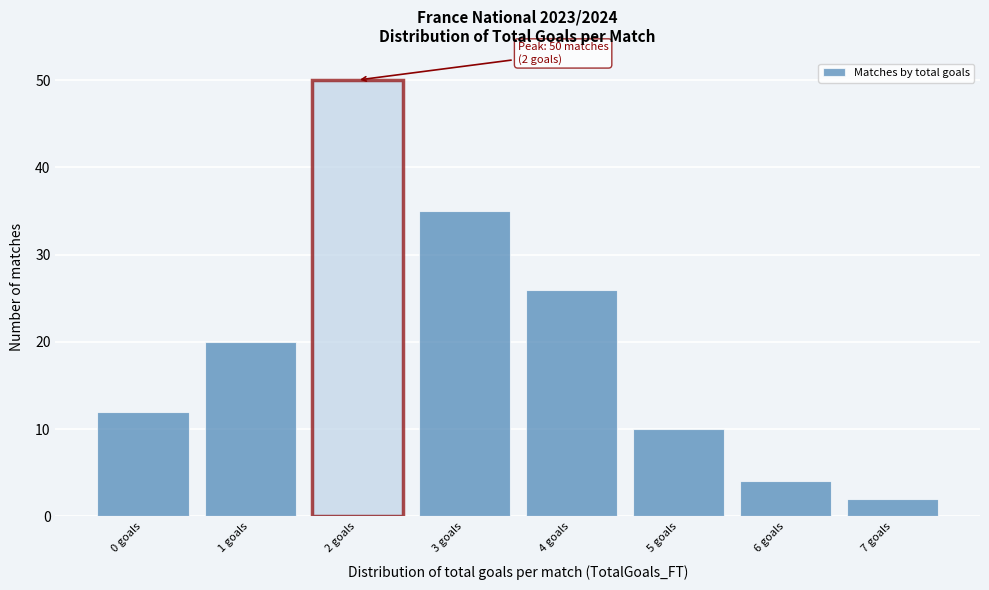

Which range on the x-axis has the tallest bar?

1.5 to 2.5